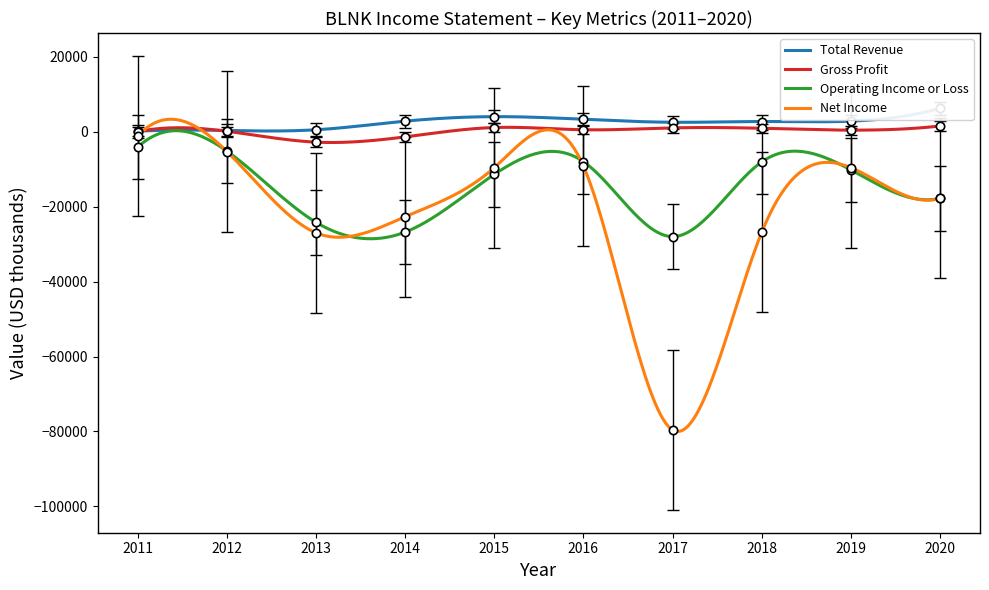

What is the difference between the maximum and minimum values in the Gross Profit series?

4395.4